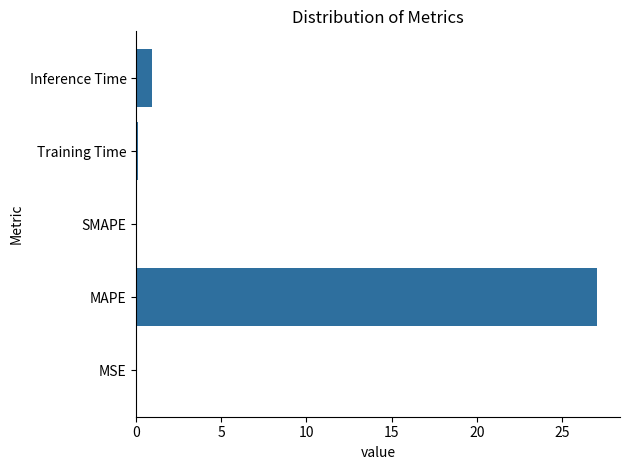

What is the sum of the values at Inference Time and SMAPE?

0.9